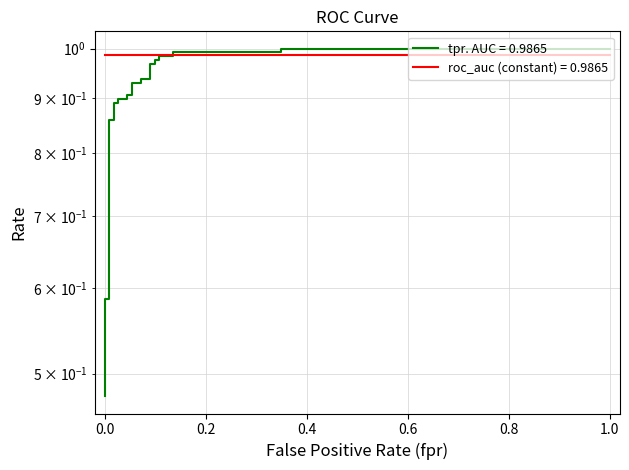

True or false: there are more than 1 points higher than both neighbors.

False